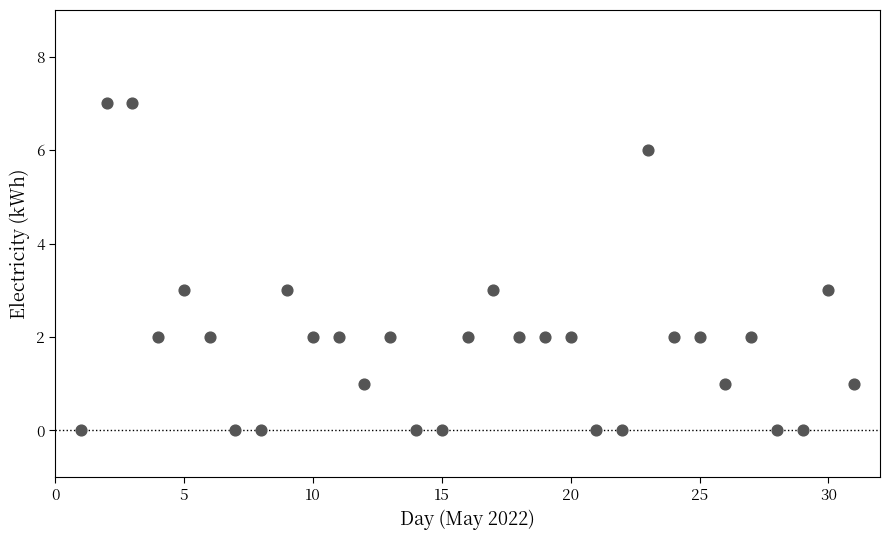

What is the range of Y values (max minus min)?

7